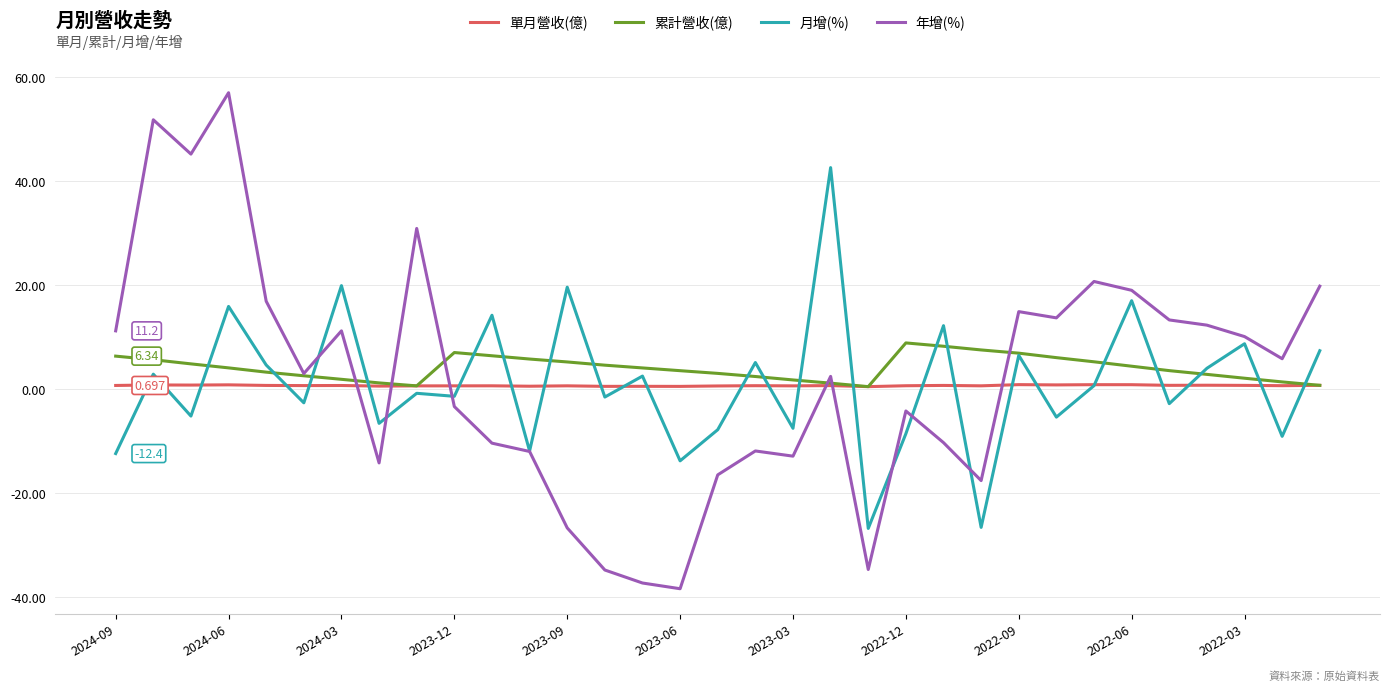

List the series in order of their peak value, highest first.

年增(%), 月增(%), 累計營收(億), 單月營收(億)